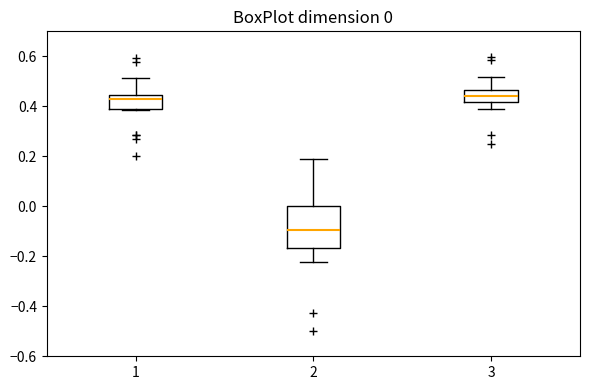

Which box is the tallest, from its lower edge to its upper edge?

2